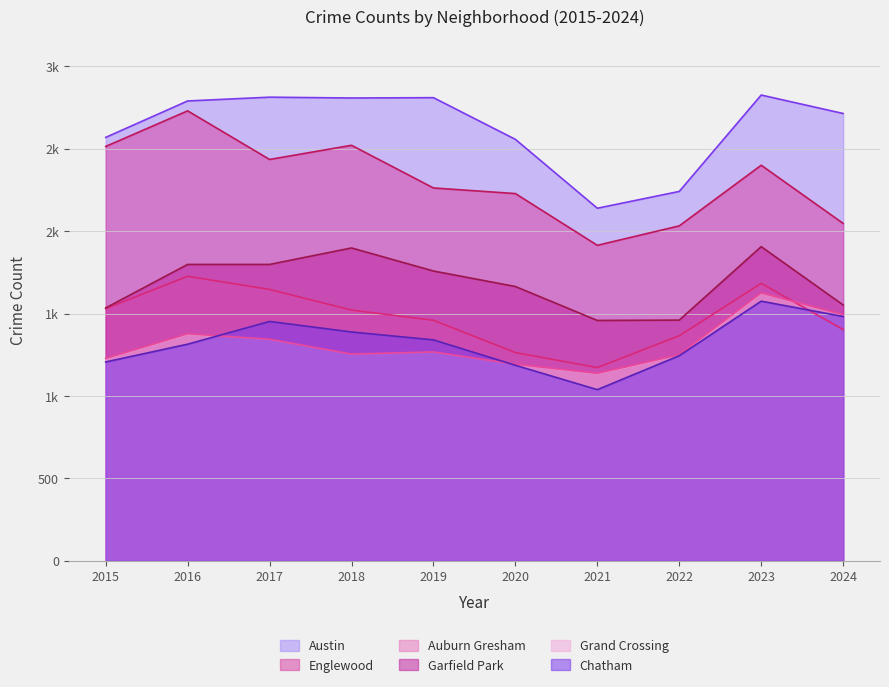

How many series are shown in this chart?

6